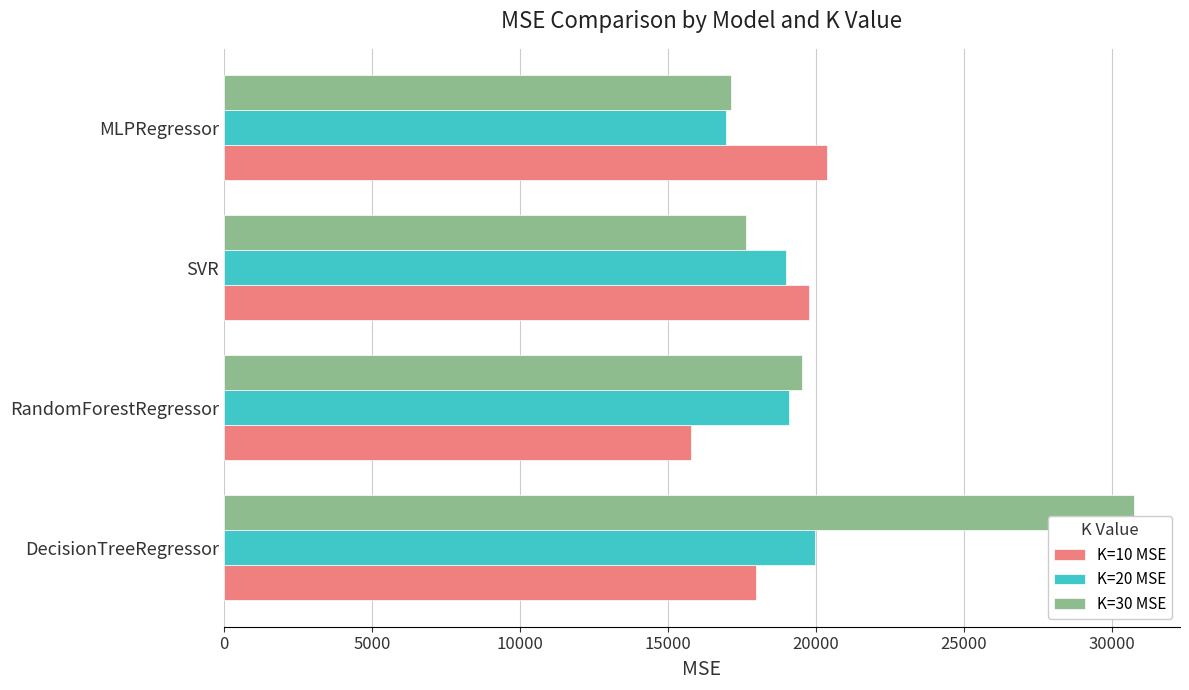

Is the value of K=10 MSE at SVR greater than the value of K=20 MSE at RandomForestRegressor?

Yes